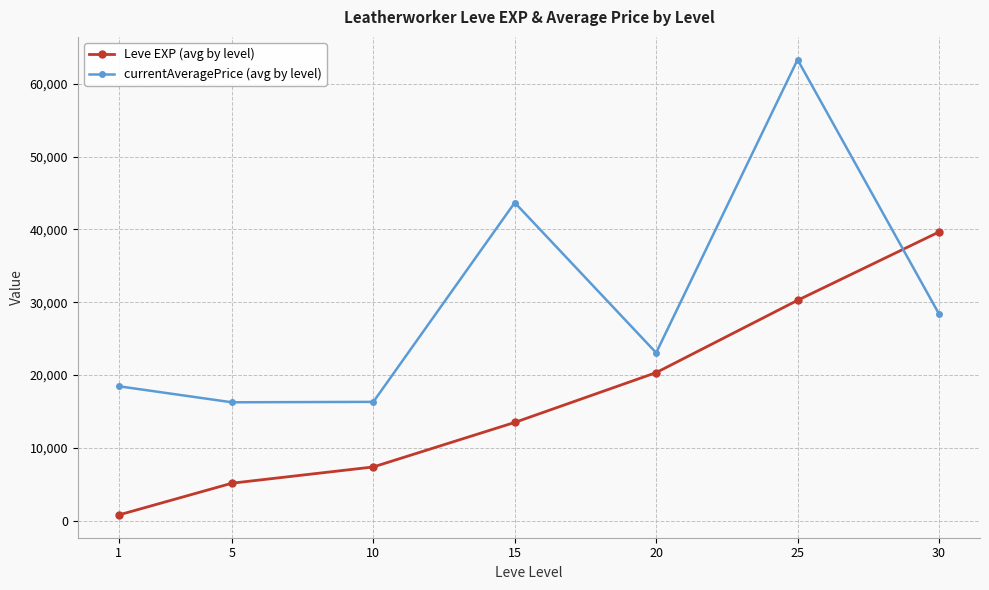

Is the value of currentAveragePrice (avg by level) at 10 greater than the value of Leve EXP (avg by level) at 10?

Yes